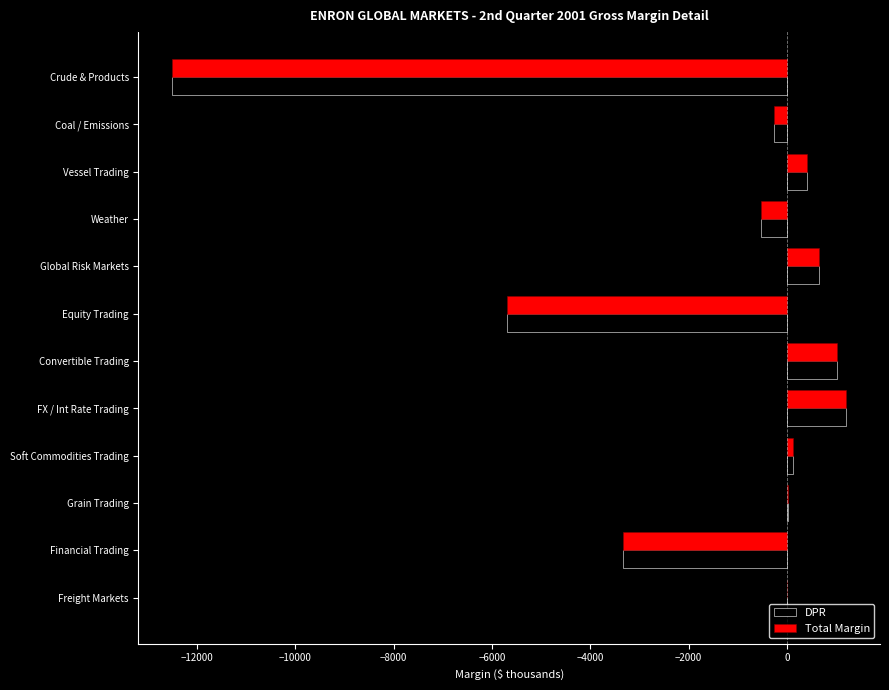

What is the maximum value for Total Margin?

1206.0